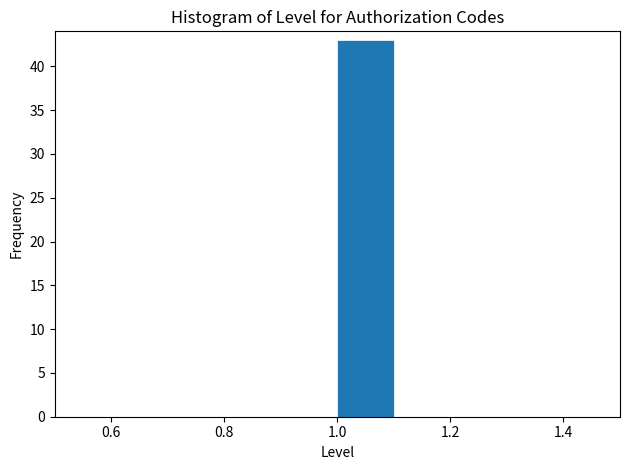

Over which range of the x-axis is the bar tallest?

1.0 to 1.1